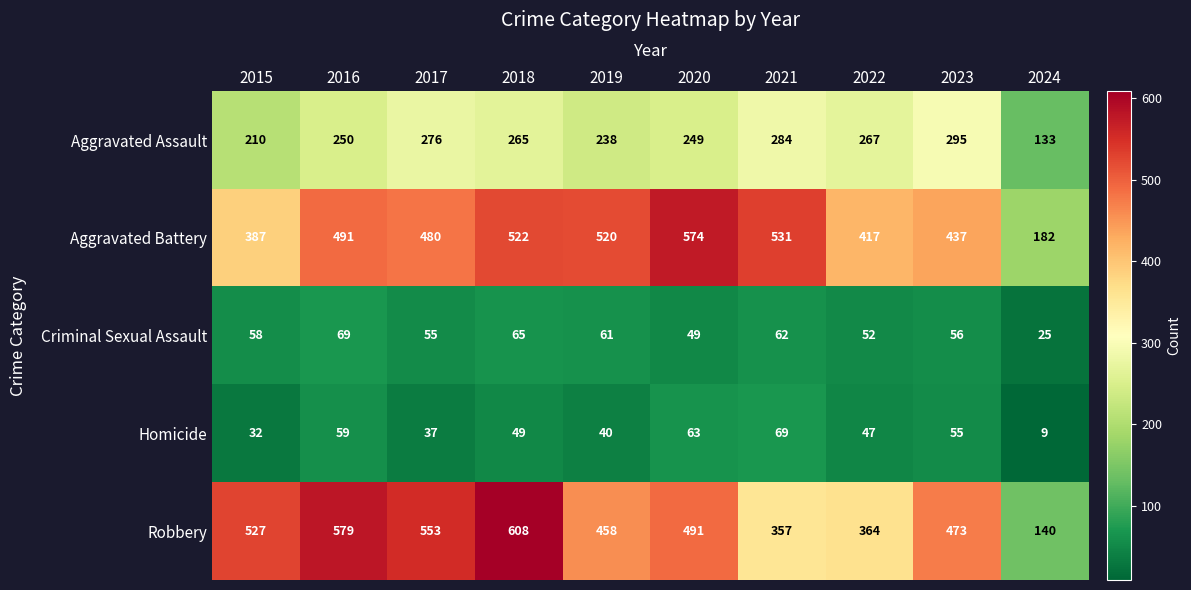

At 2019, list the series in order from smallest to largest.

Homicide, Criminal Sexual Assault, Aggravated Assault, Robbery, Aggravated Battery